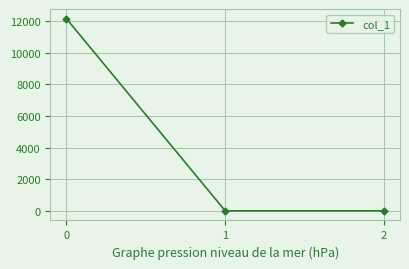

What is the change in value from 0 to 1?

-12167.5